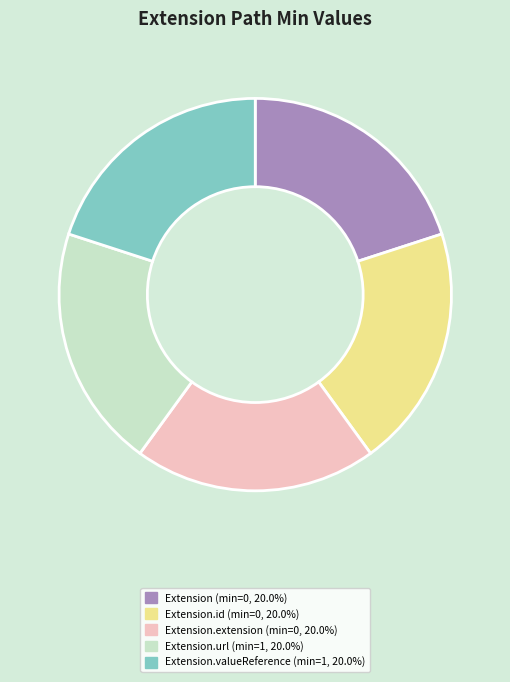

Does any single category account for the majority?

No